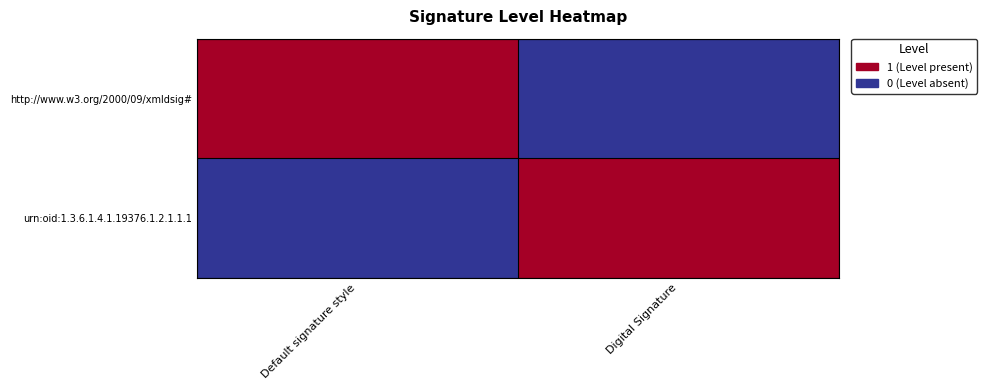

Which series has the largest range (max minus min)?

http://www.w3.org/2000/09/xmldsig#